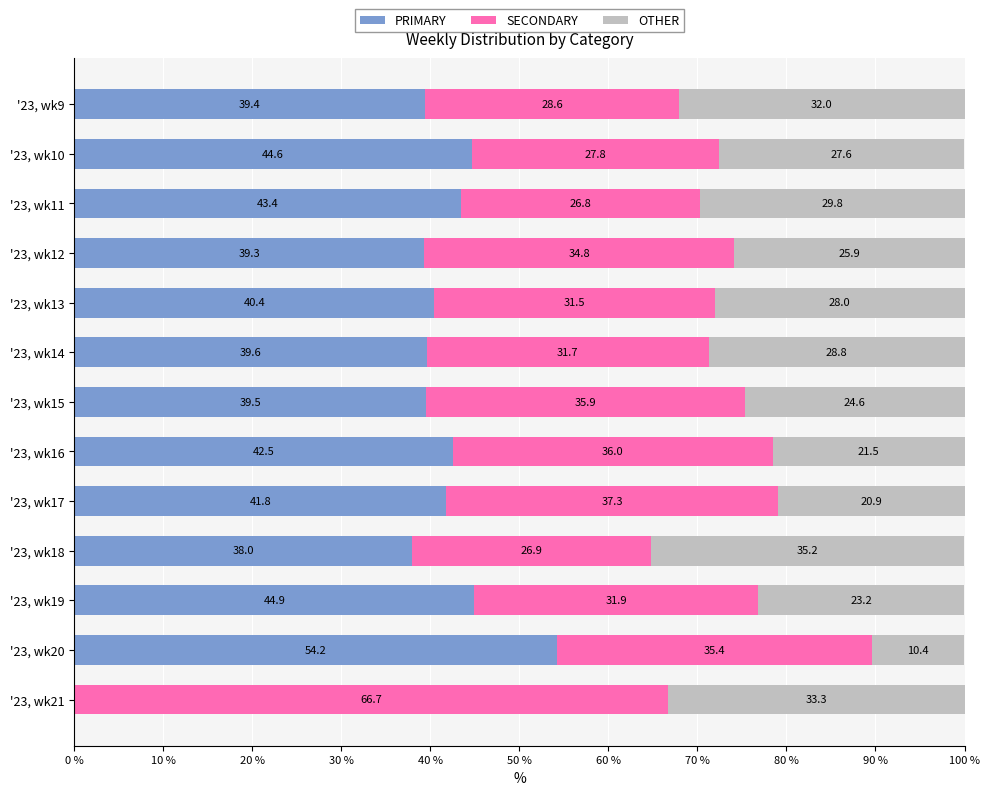

Read the PRIMARY value at '23, wk10.

44.6